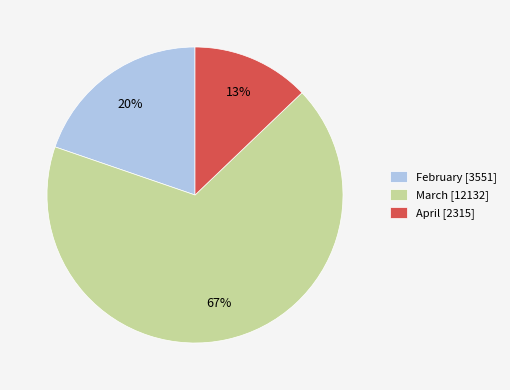

Which category has the biggest portion of the pie?

March [12132]